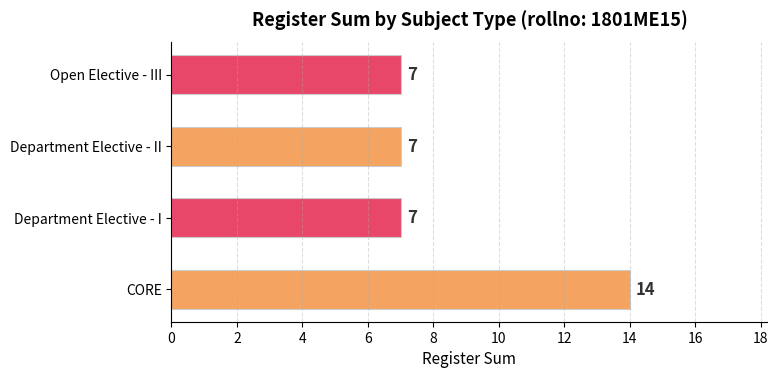

What is the change in value from CORE to Department Elective - I?

-7